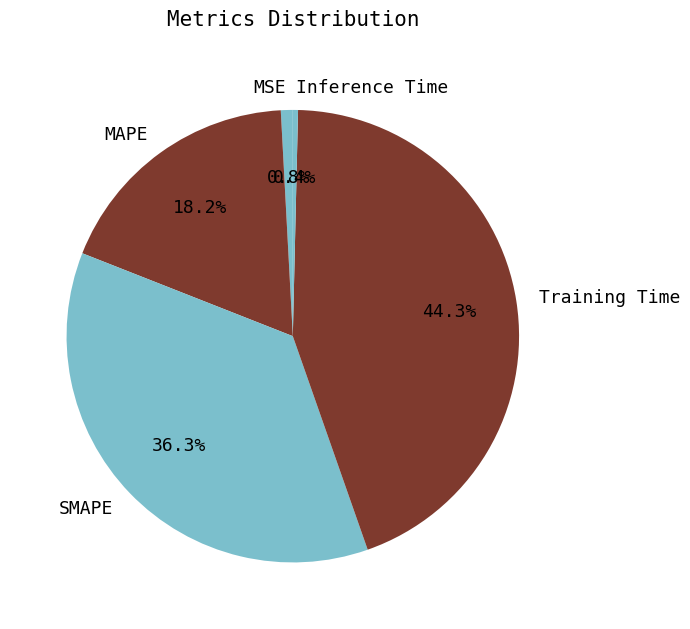

The MSE slice represents 13% of the pie. True or false?

False